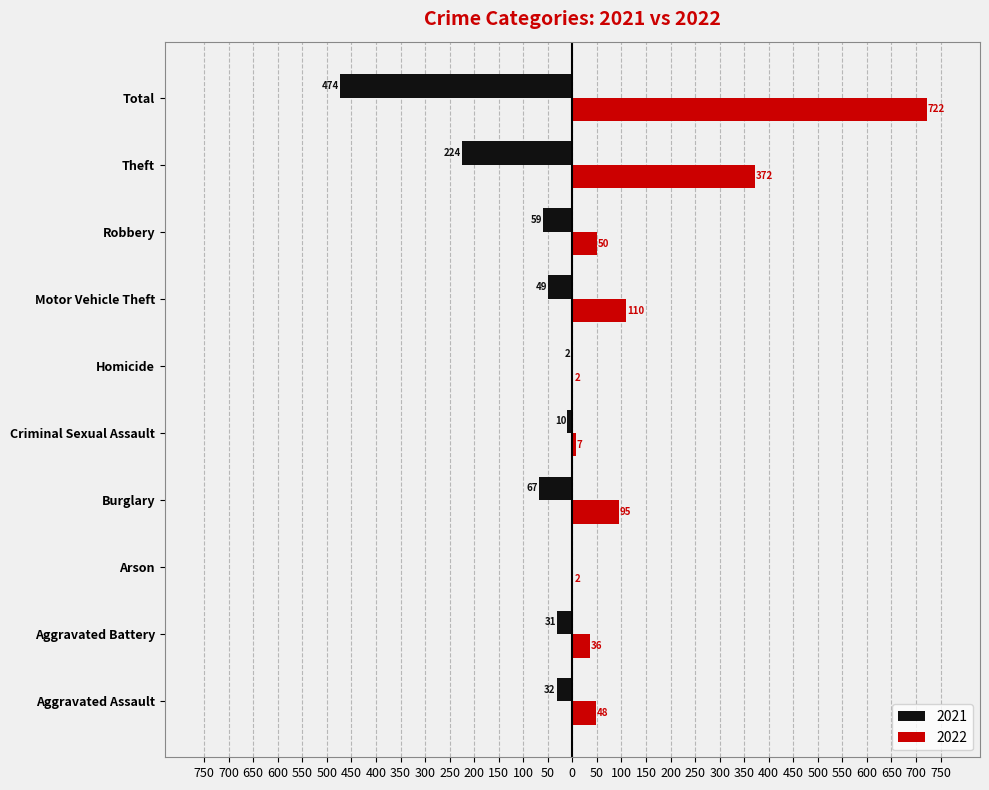

What is the label of the 4th bar from the right?

Motor Vehicle Theft